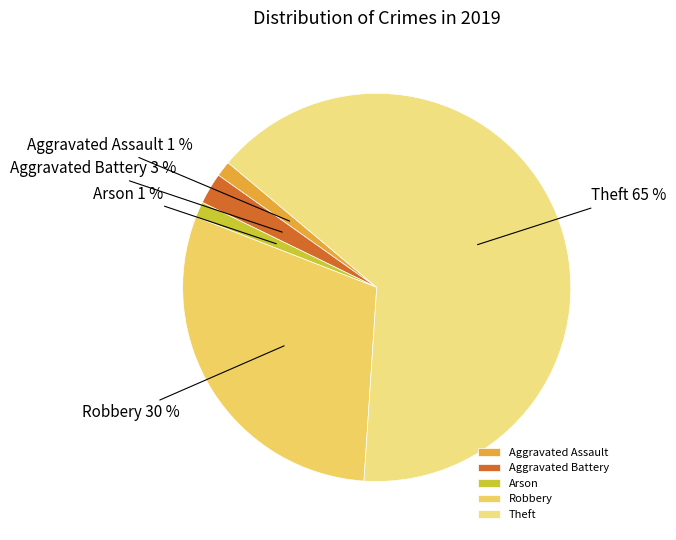

Which slice is the largest?

Theft